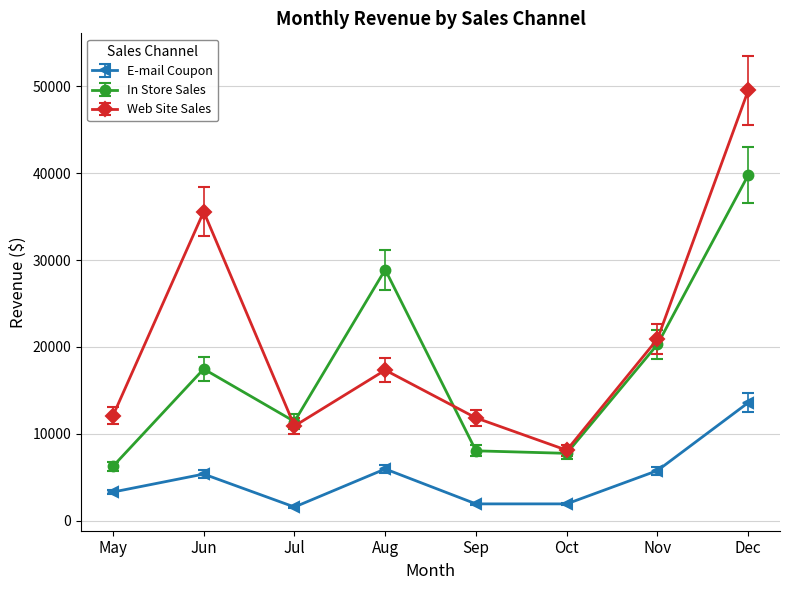

Rank the series by their maximum value, from highest to lowest.

Web Site Sales, In Store Sales, E-mail Coupon